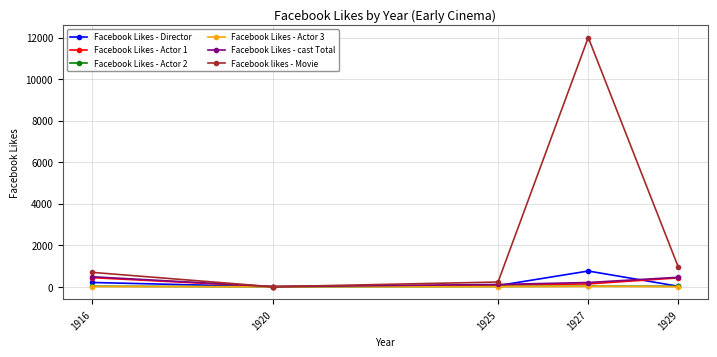

Which series has the largest range (max minus min)?

Facebook likes - Movie